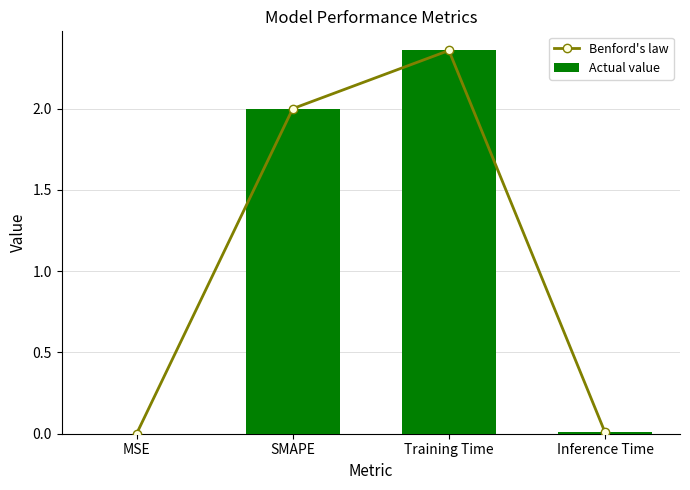

At which category does the chart reach its peak across all series?

Training Time